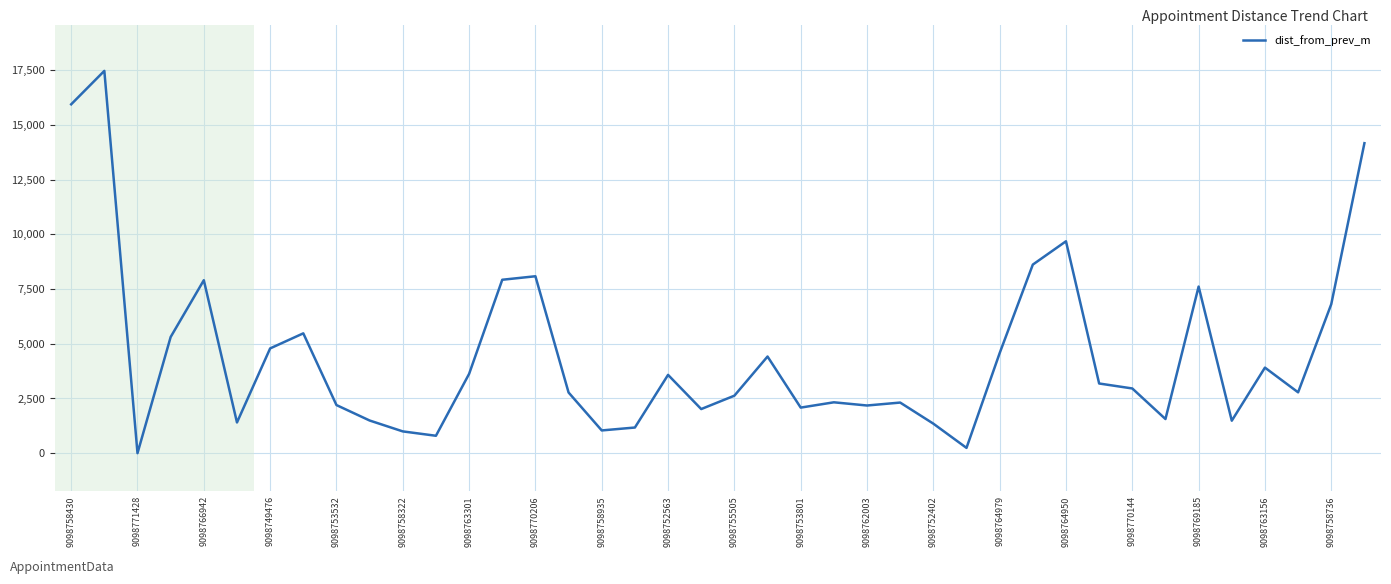

What is the difference between the maximum and minimum values?

17478